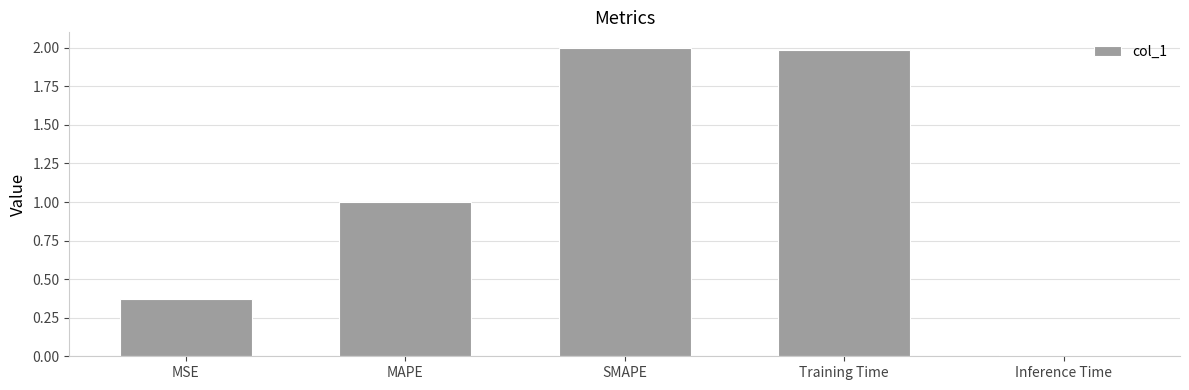

What is the label of the 1st bar from the right?

Inference Time